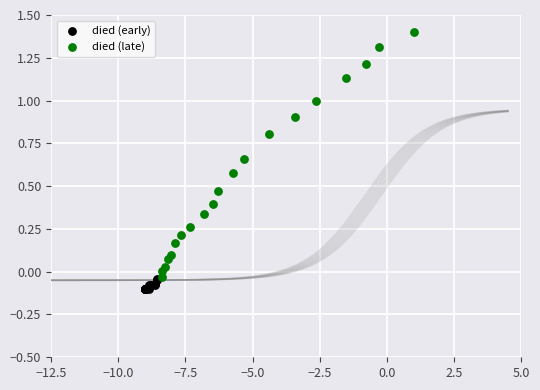

Which series has the largest Y range (max minus min)?

died (late)